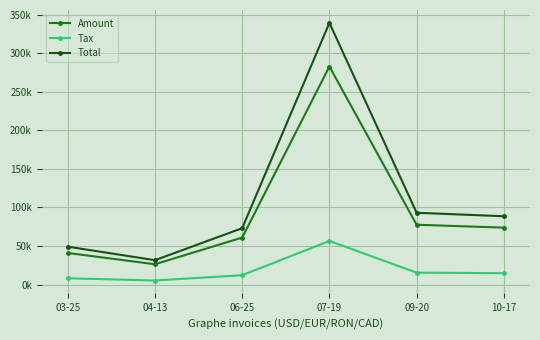

What is the spread (max minus min) of values at 06-25?

60932.0